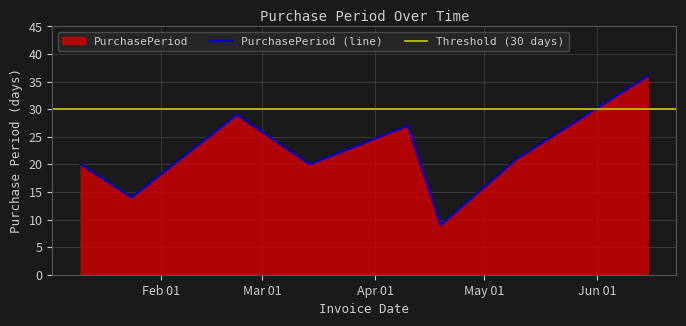

What is the sum of all values?

176